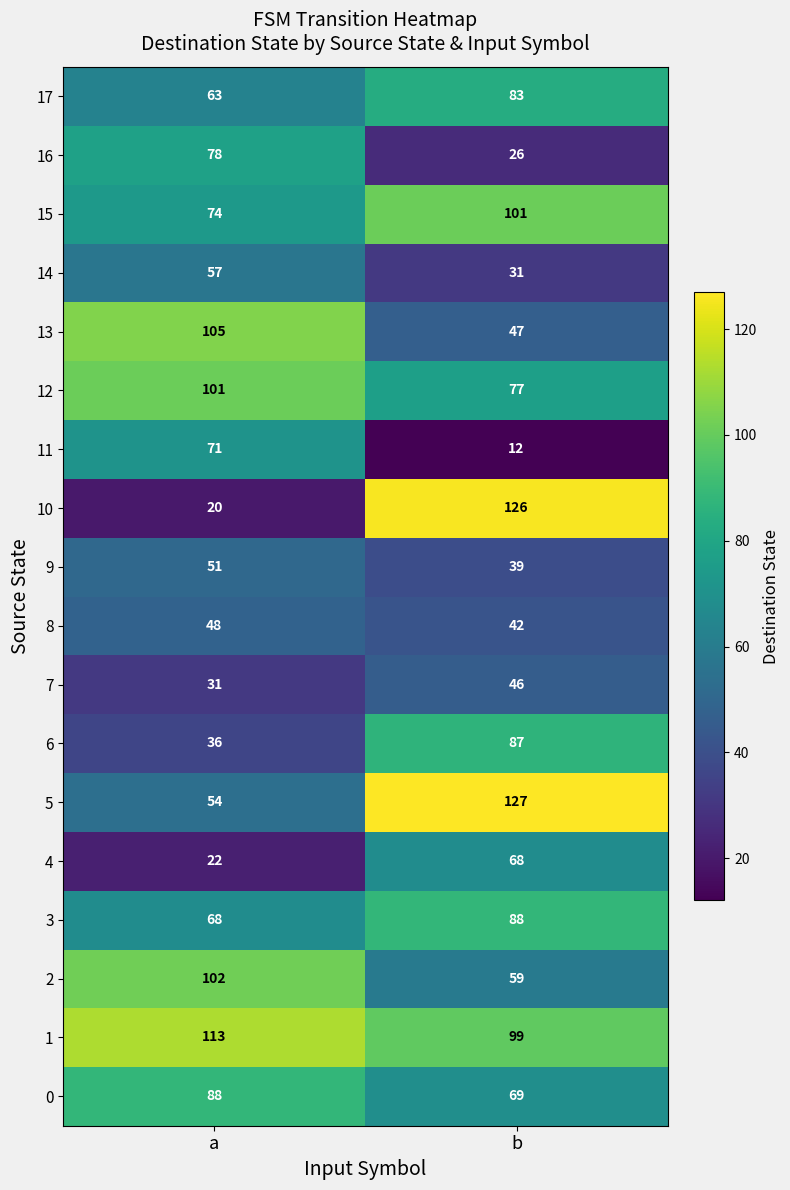

What is the average value of the 3 series?

78